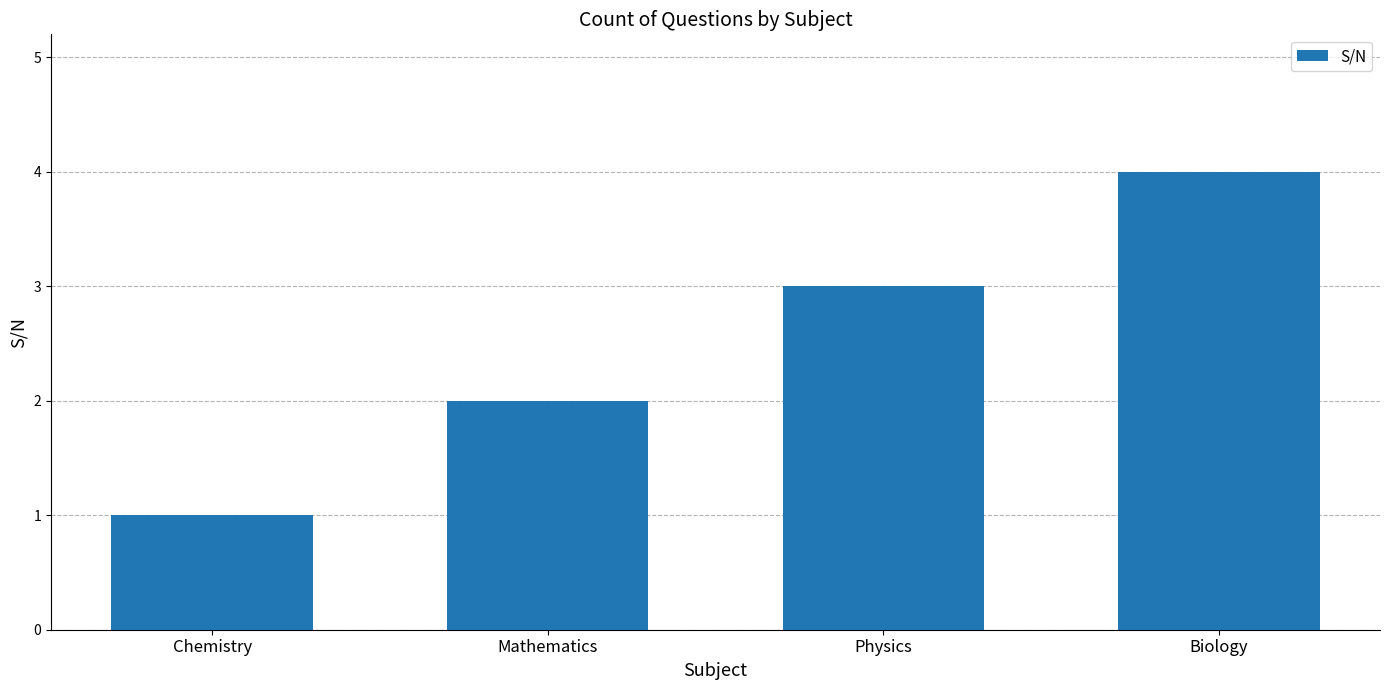

Rank the categories by value from lowest to highest.

Chemistry, Mathematics, Physics, Biology